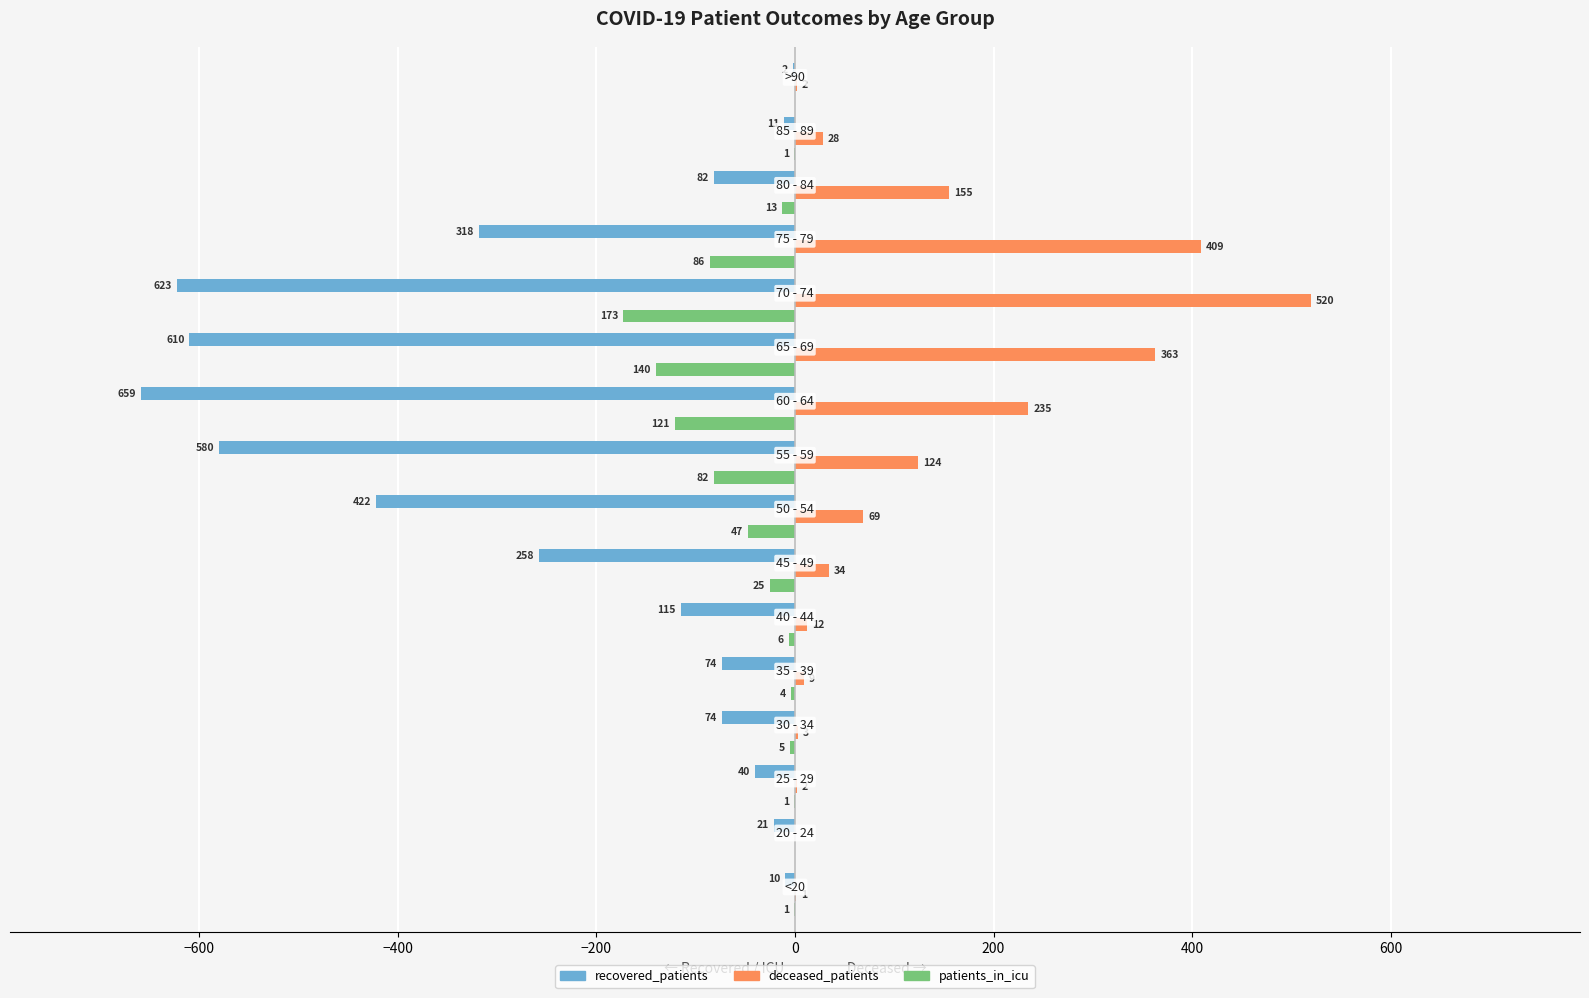

True or false: deceased_patients has a value of 3 at 15.

False